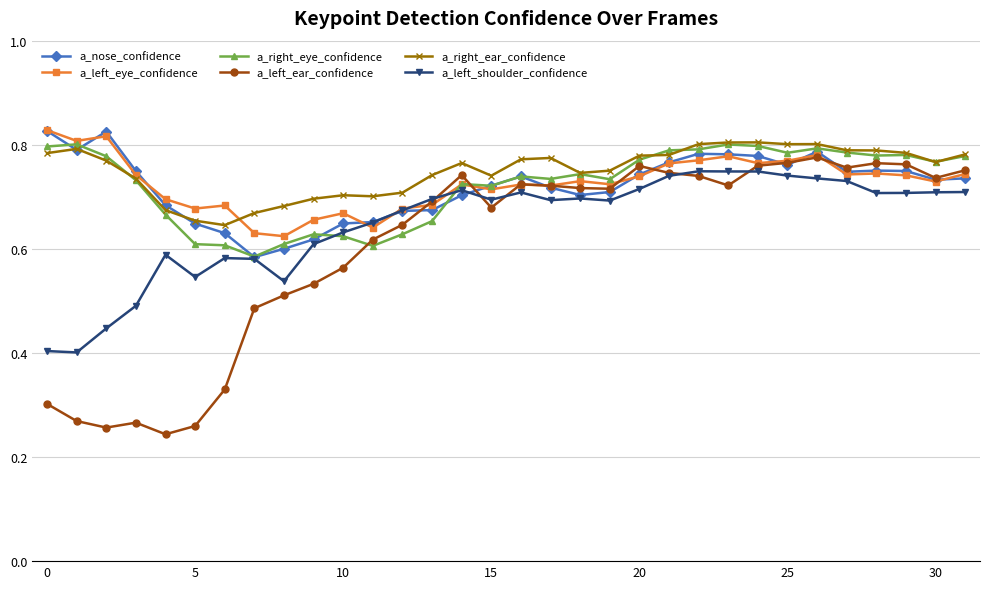

True or false: a_right_ear_confidence has more than 1 interior local peaks.

True